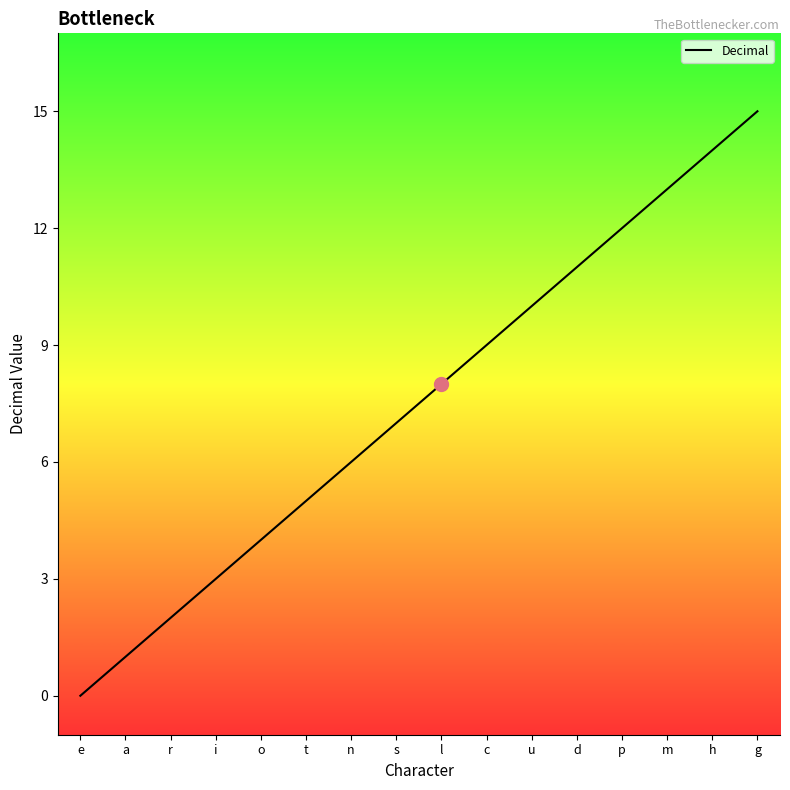

The value at m is 13. True or false?

True